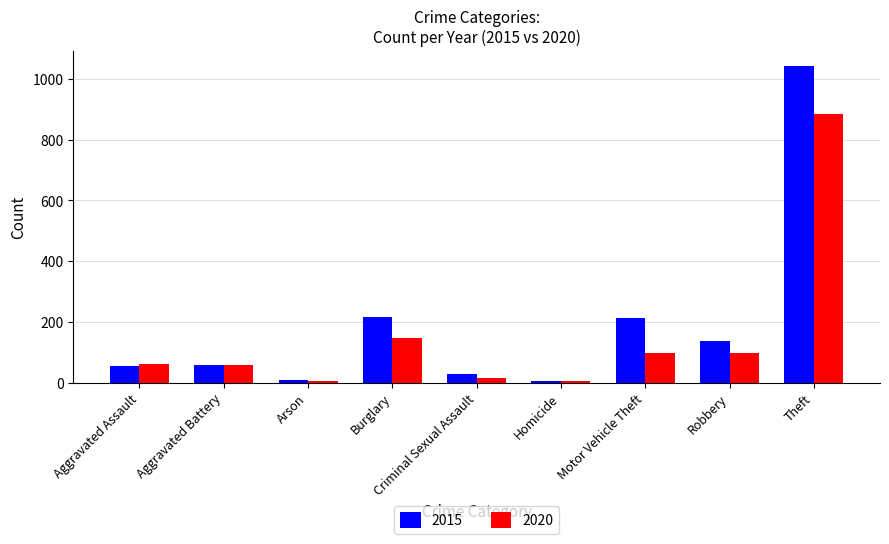

How many categories are shown in the chart?

9